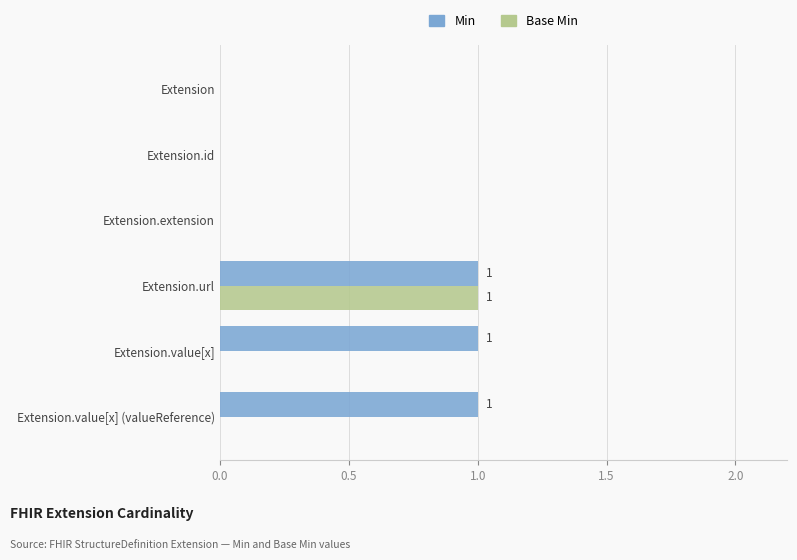

The Base Min series shows 0 at Extension.url. True or false?

False